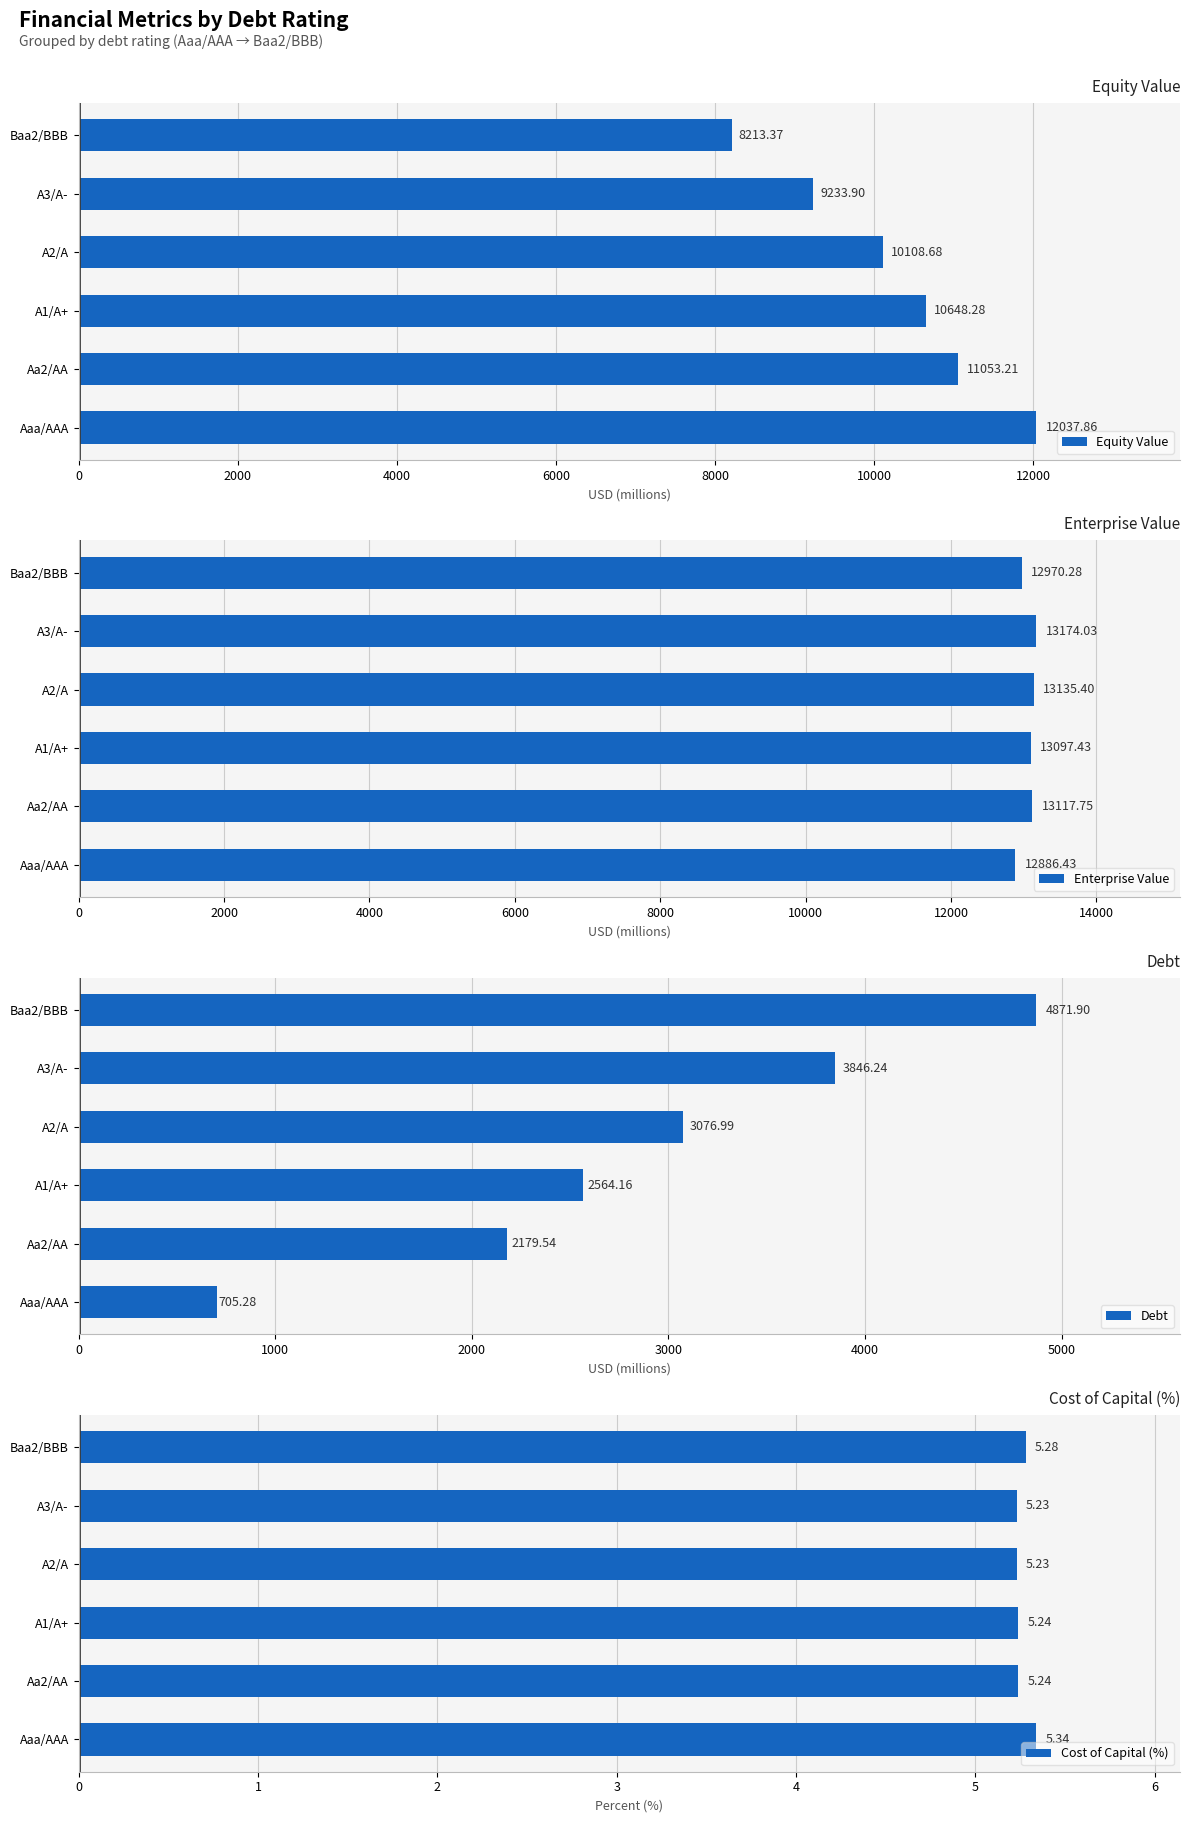

What are all the series names shown in the legend?

Equity Value, Enterprise Value, Debt, Cost of Capital (%)